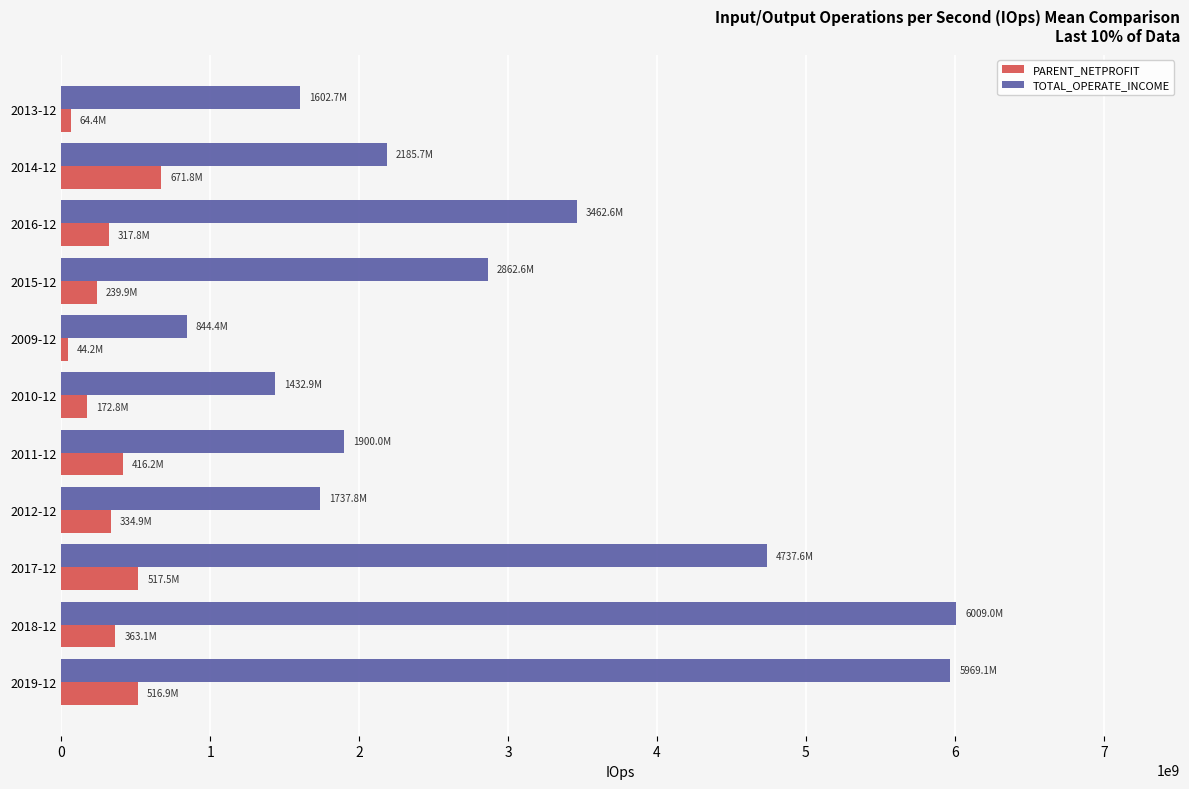

Rank the series at 2012-12 from lowest to highest value.

PARENT_NETPROFIT, TOTAL_OPERATE_INCOME